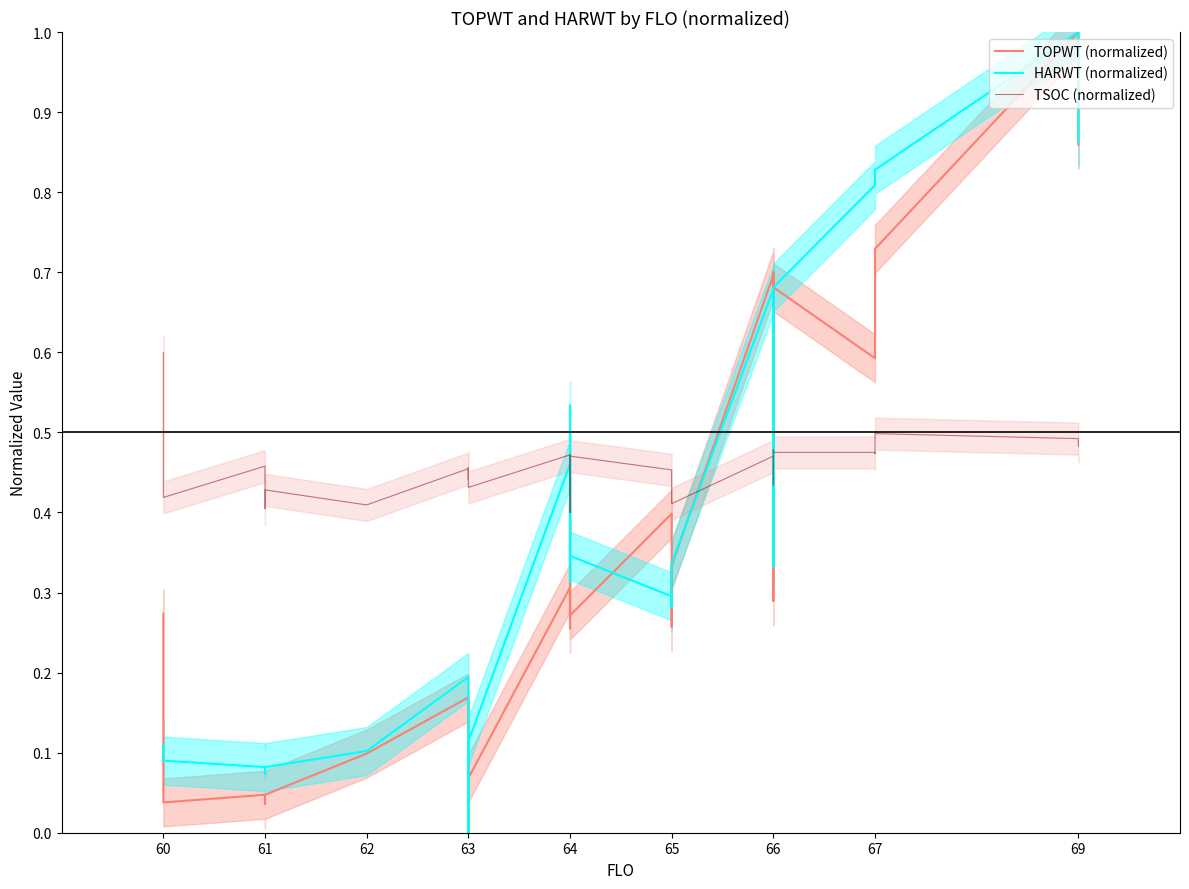

What is the difference between the maximum and minimum values in the TSOC (normalized) series?

0.2